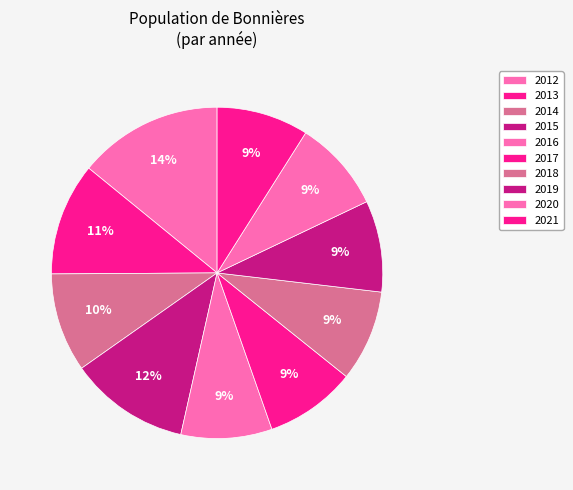

What is the largest slice in the pie chart?

2012